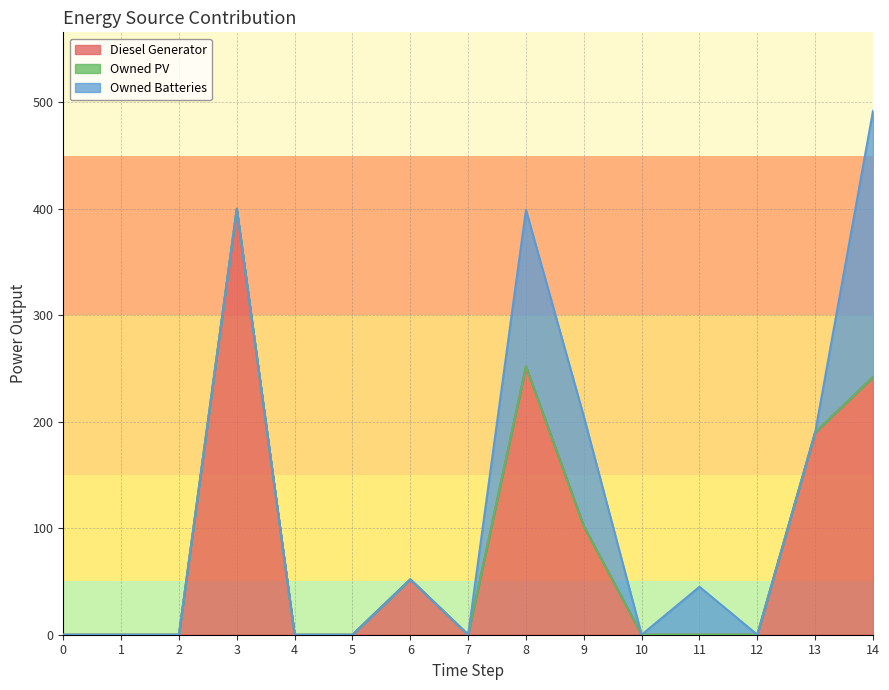

In Owned Batteries, how many points are higher than both neighbors (excluding endpoints)?

2